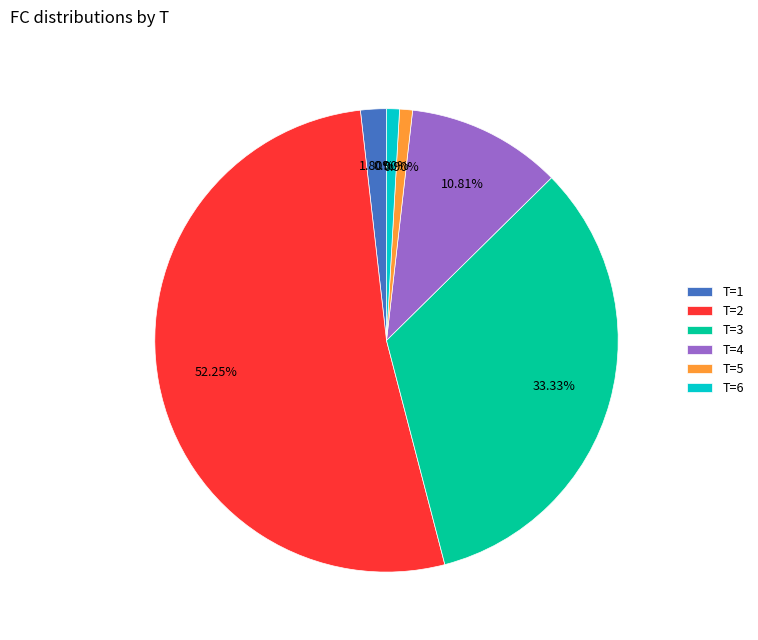

Approximately how many times larger is the value at T=5 compared to T=1?

0.5